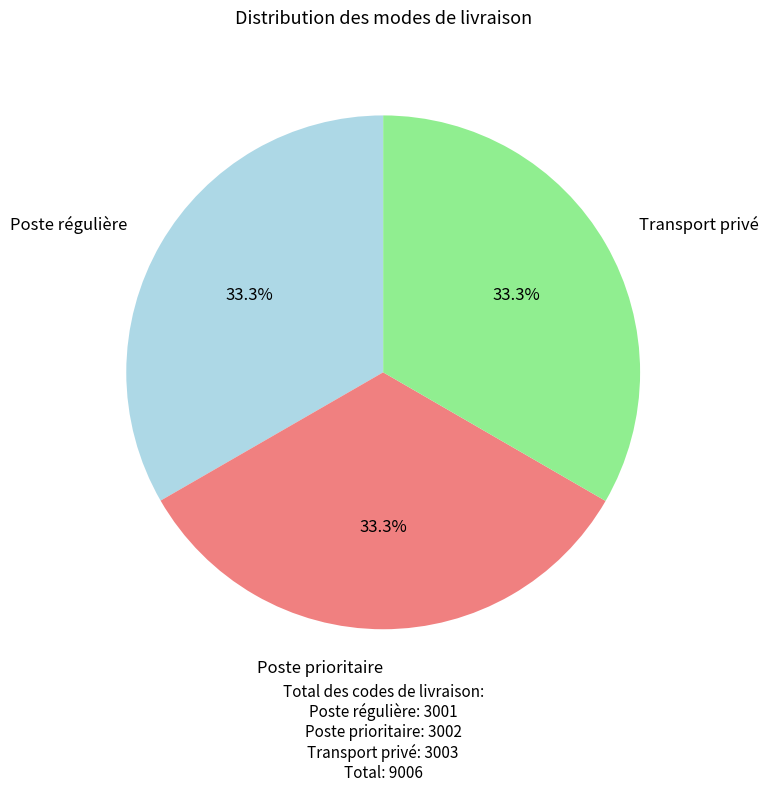

Is there a majority slice in this chart?

No